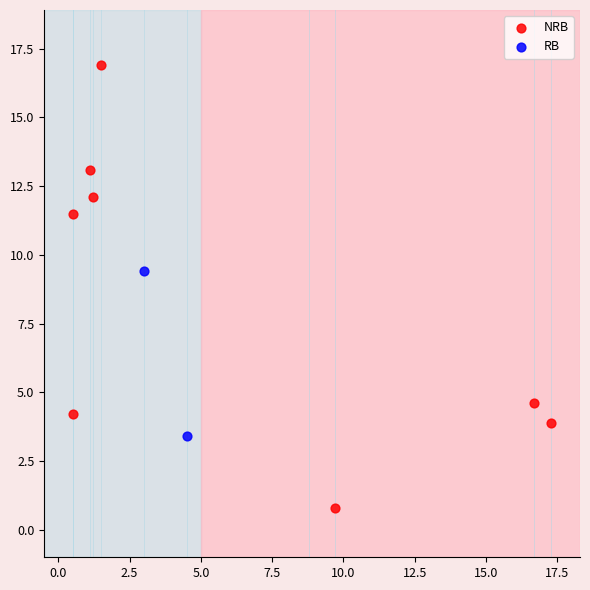

Which series has the largest Y range (max minus min)?

NRB